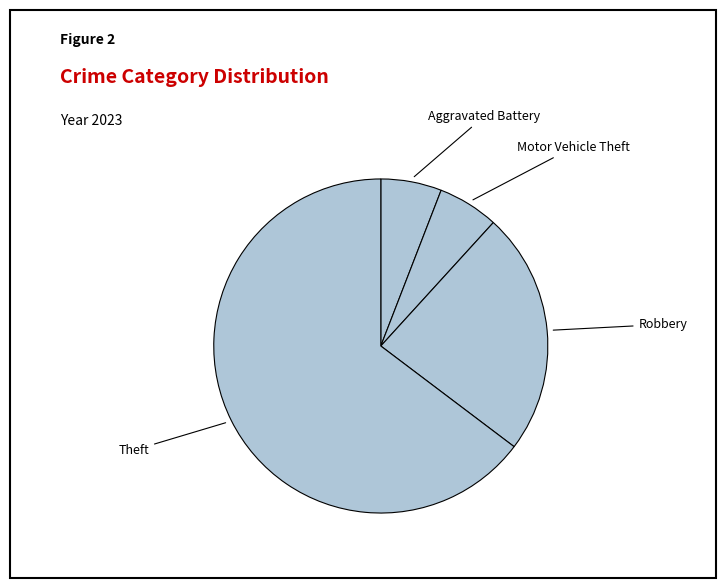

Combined, do Motor Vehicle Theft and Aggravated Battery account for over 50%?

No